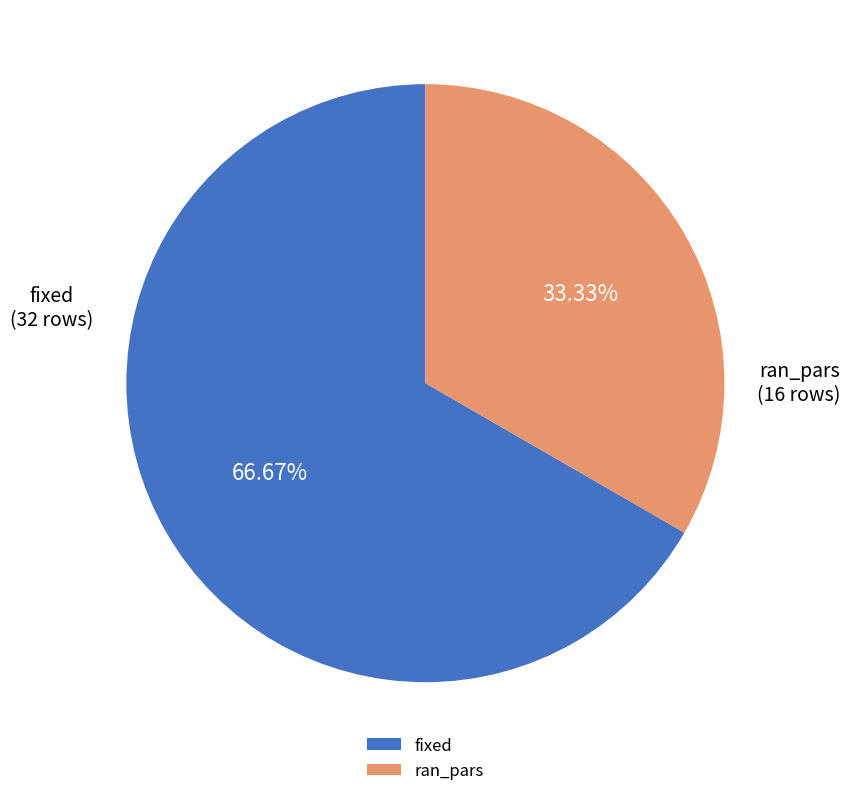

Combined, what portion of the pie is ran_pars and fixed?

100.0%